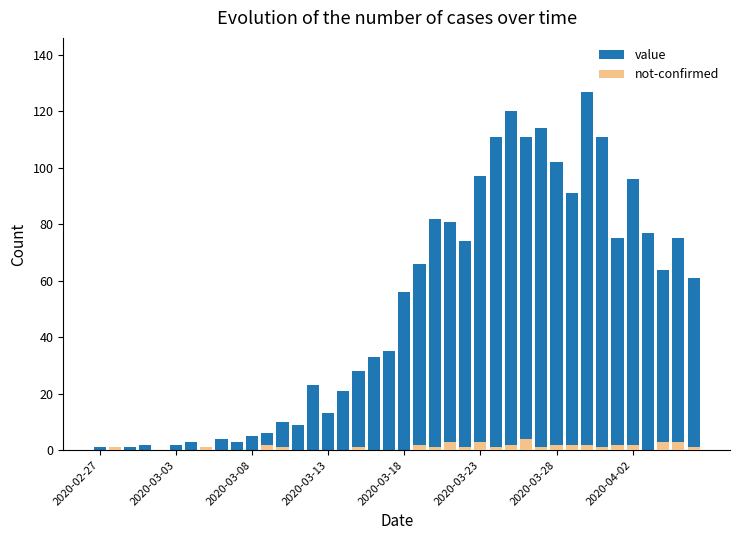

The not-confirmed series shows 4 at 38. True or false?

False